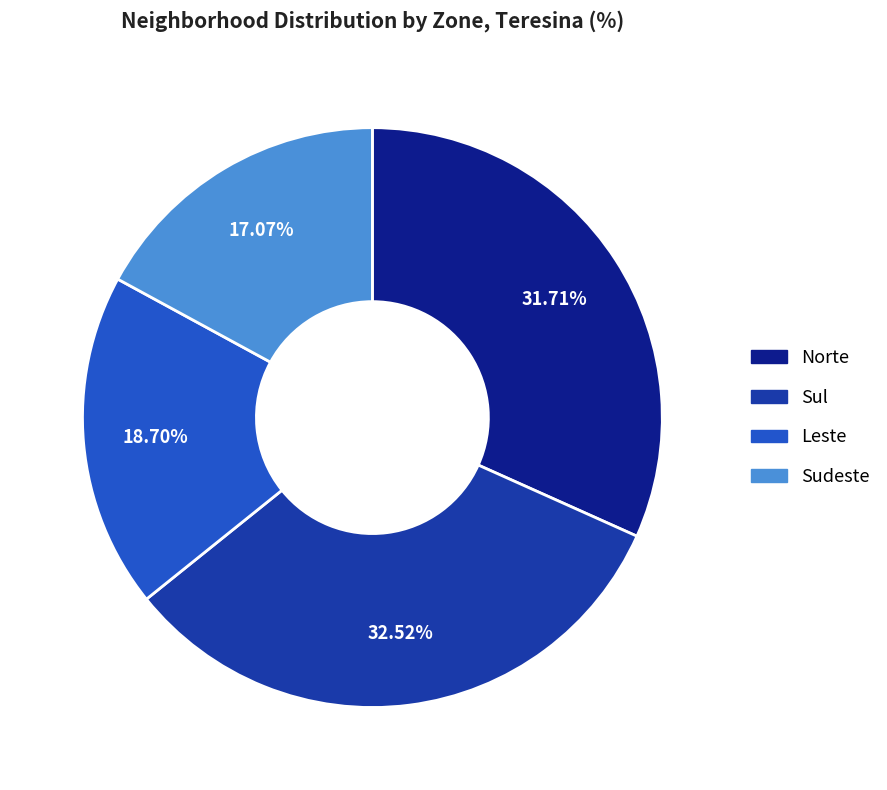

Is it true that Leste is 19% of the pie?

True